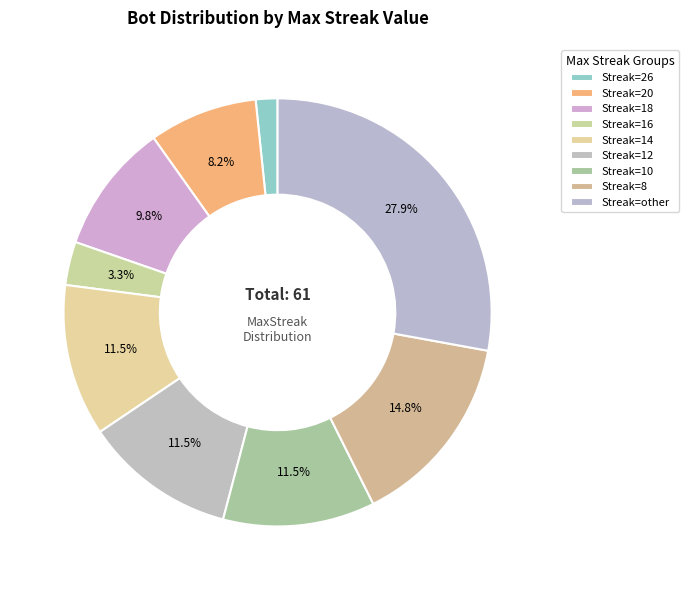

Which slice is the smallest?

maxStreak_26